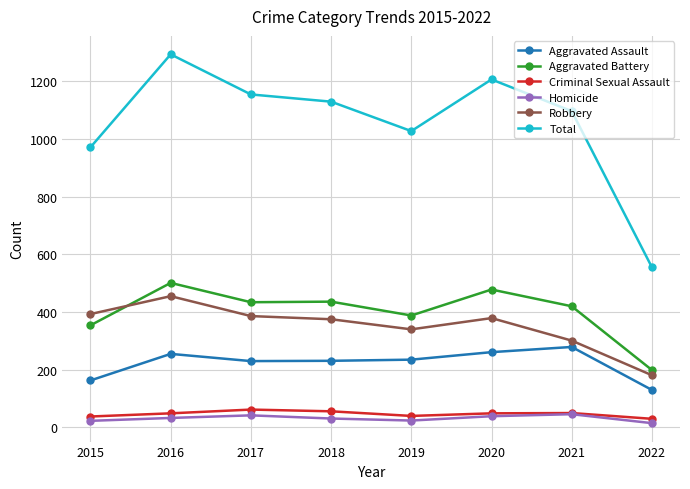

Read the Aggravated Battery value at 2018, to the nearest 50.

450